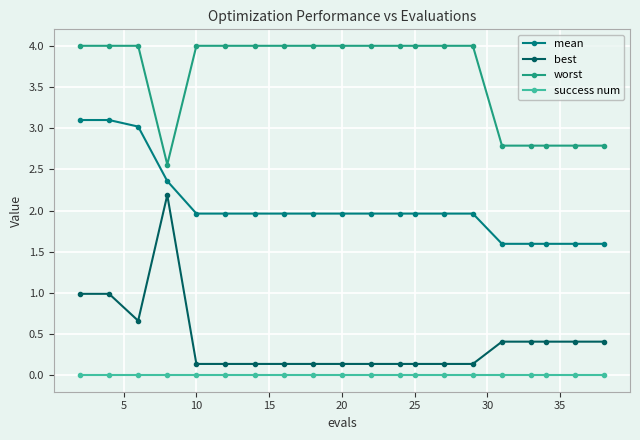

What are all the series names shown in the legend?

mean, best, worst, success num